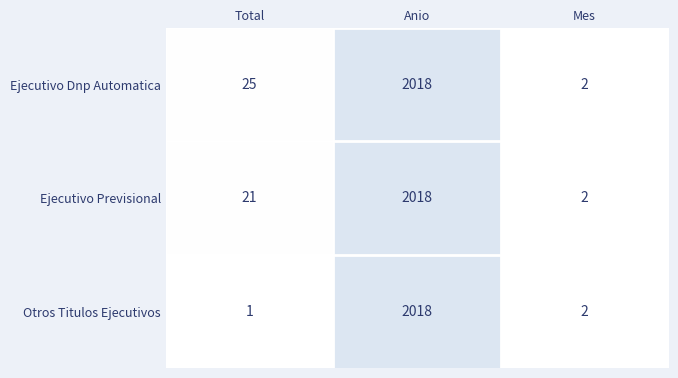

Reading left to right, list all the values displayed in this chart.

Ejecutivo Dnp Automatica: Total=25	Anio=2018	Mes=2
Ejecutivo Previsional: Total=21	Anio=2018	Mes=2
Otros Titulos Ejecutivos: Total=1	Anio=2018	Mes=2